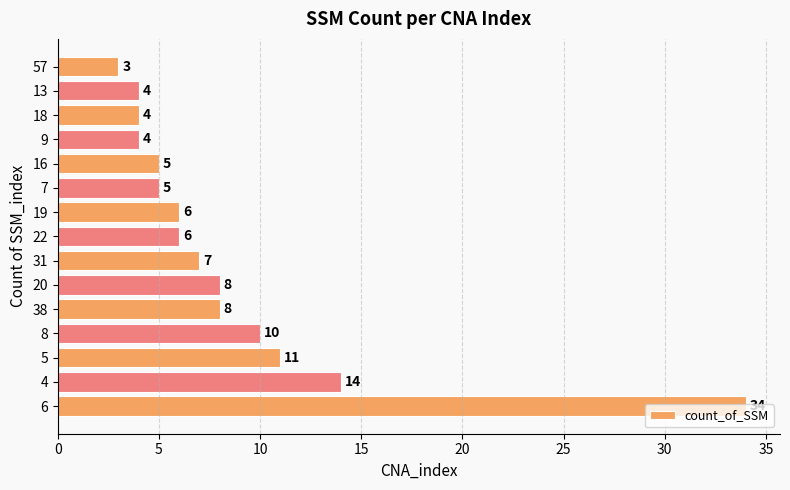

Approximately how many times larger is the value at 20 compared to 9?

2.0